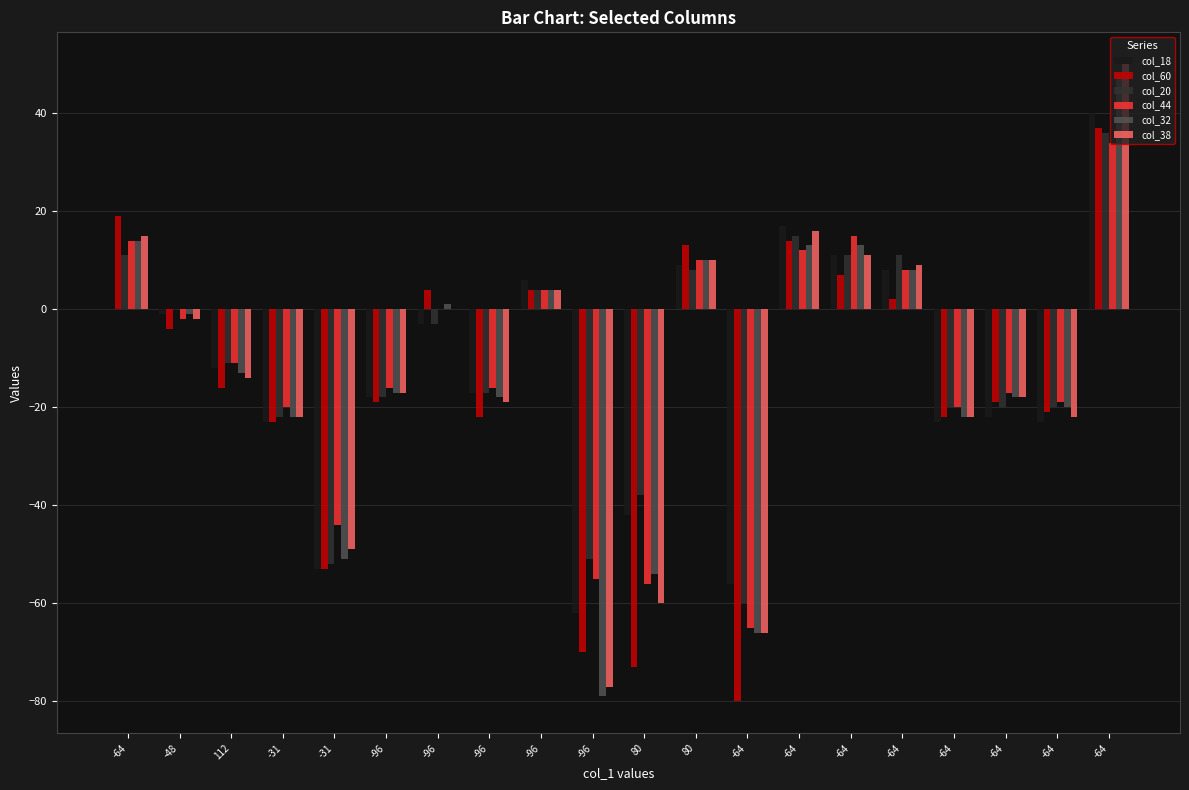

Which series has the largest total across all categories?

col_20